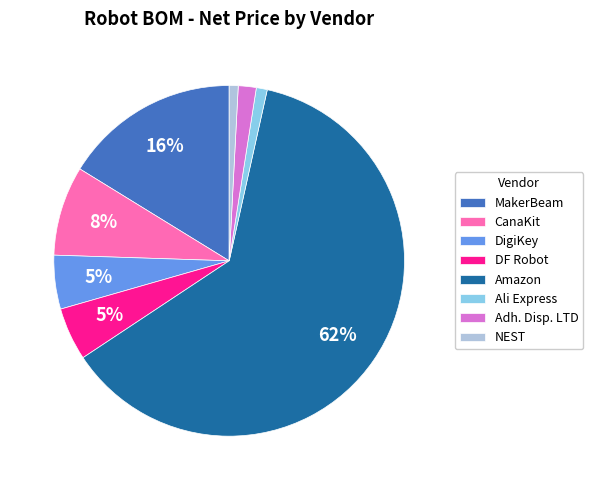

To the nearest percent, what portion does Adh. Disp. LTD represent?

2%